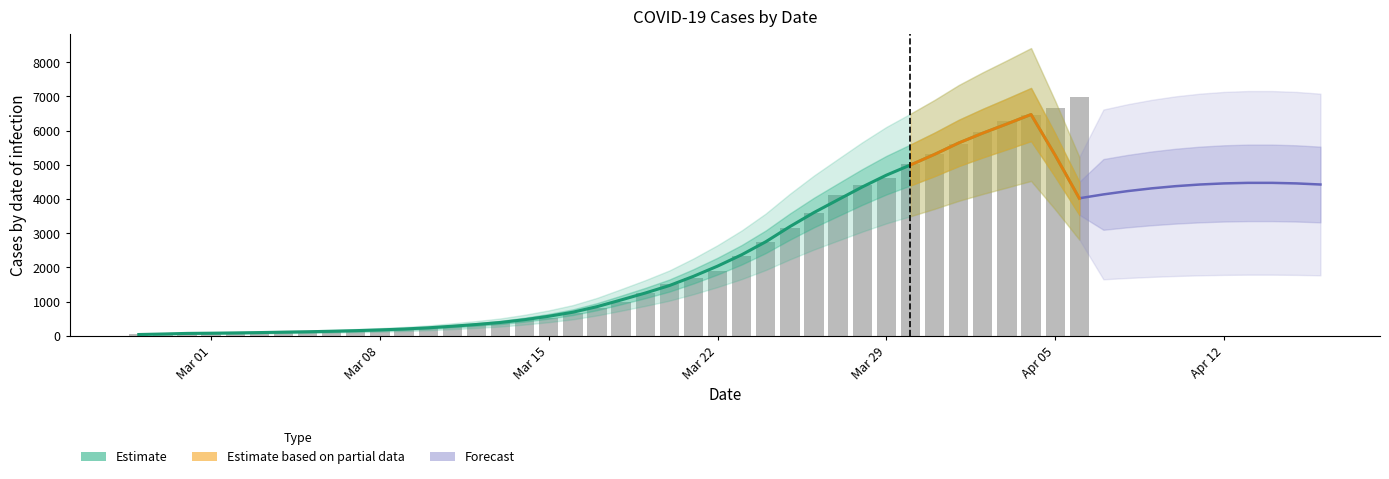

Rank the categories by value from highest to lowest.

2020-04-06, 2020-04-05, 2020-04-04, 2020-04-03, 2020-04-02, 2020-04-01, 2020-03-31, 2020-03-30, 2020-03-29, 2020-03-28, 2020-03-27, 2020-03-26, 2020-03-25, 2020-03-24, 2020-03-23, 2020-03-22, 2020-03-21, 2020-03-20, 2020-03-19, 2020-03-18, 2020-03-17, 2020-03-16, 2020-03-15, 2020-03-14, 2020-03-13, 2020-03-12, 2020-03-11, 2020-03-10, 2020-03-09, 2020-03-08, 2020-03-07, 2020-03-06, 2020-03-05, 2020-03-04, 2020-03-03, 2020-03-02, 2020-03-01, 2020-02-29, 2020-02-28, 2020-02-27